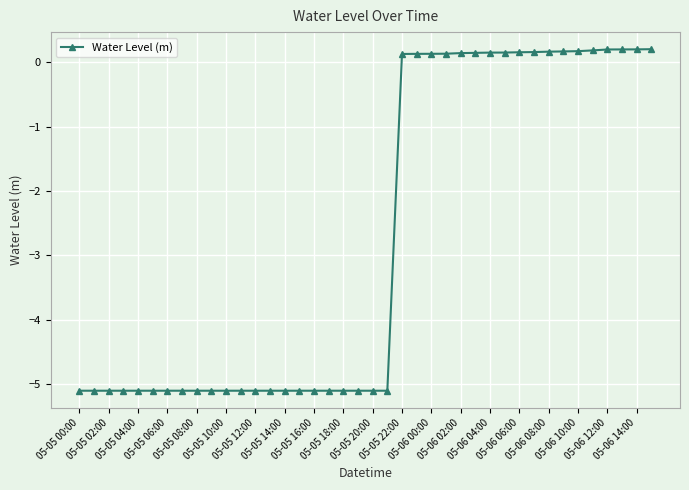

What is the smallest value displayed?

-5.1